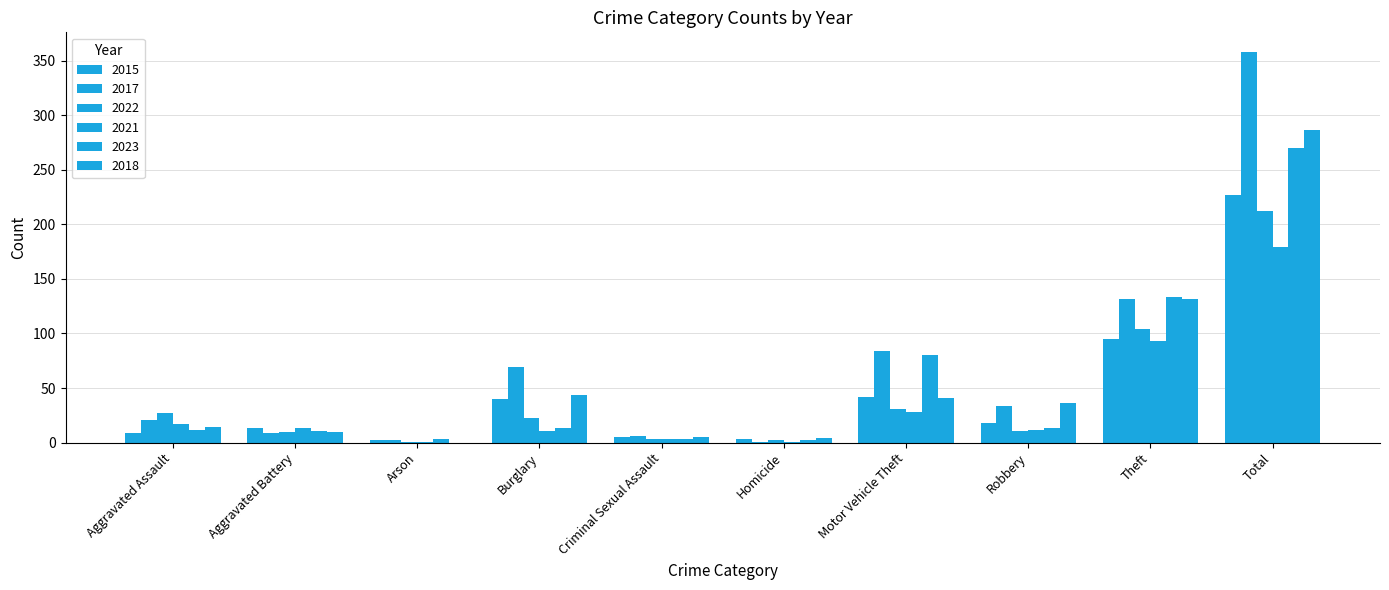

What is the average value of the 2021 series?

36